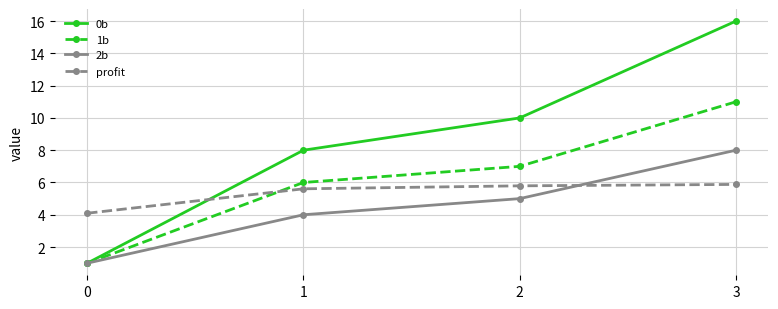

What is the greatest value displayed?

16.0